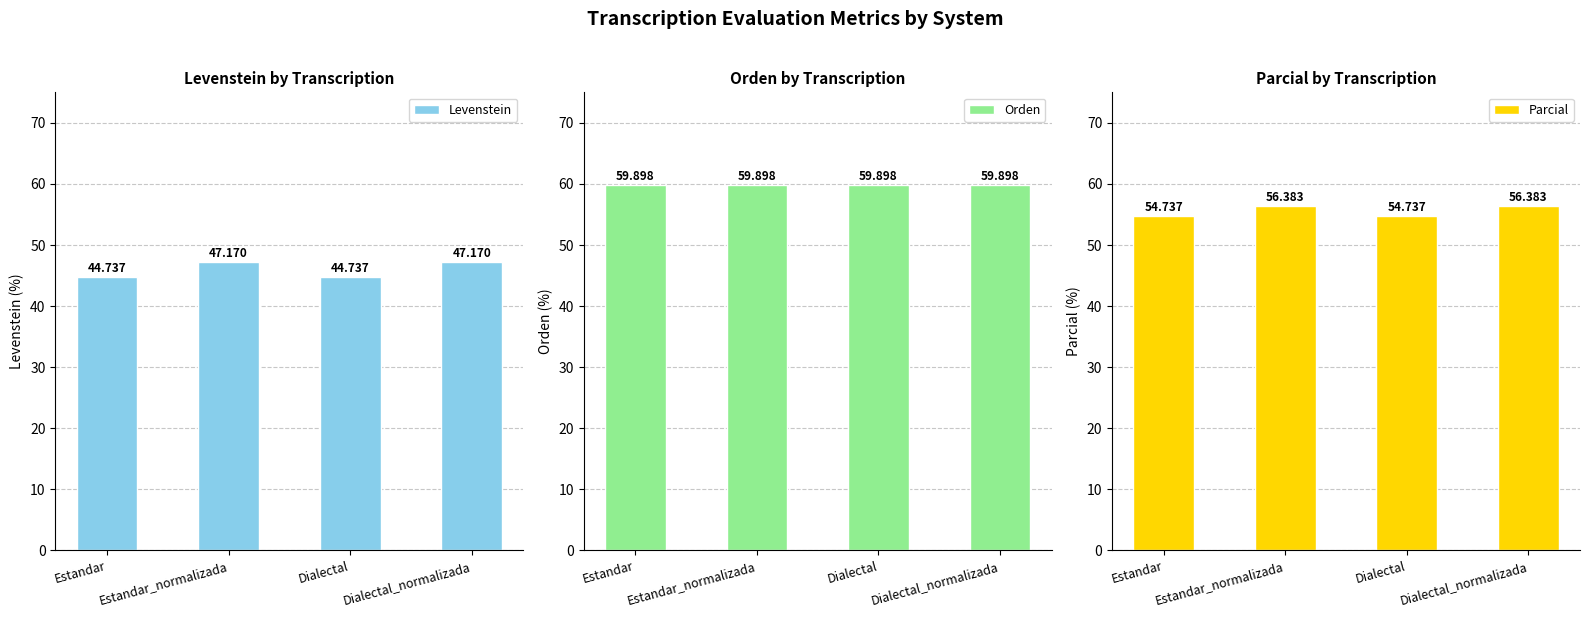

At which label is Parcial closest to 55?

Estandar